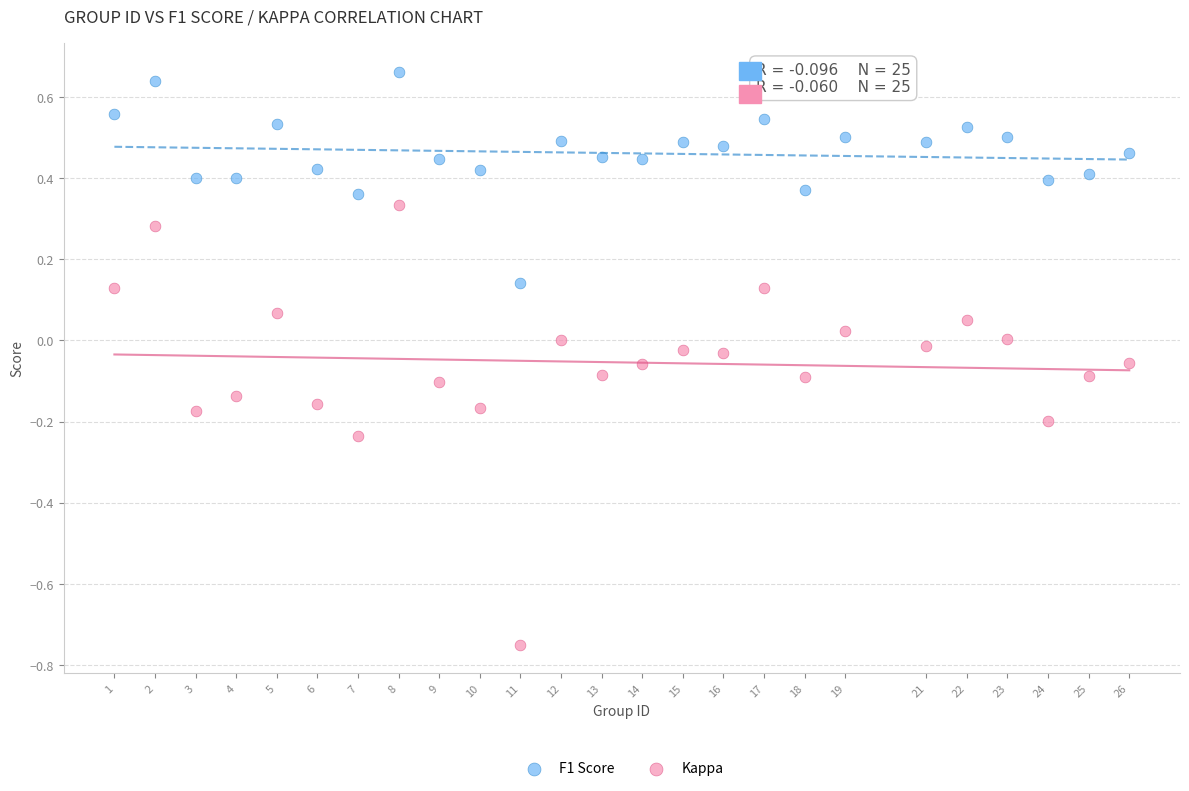

Which series has the largest Y range (max minus min)?

Kappa